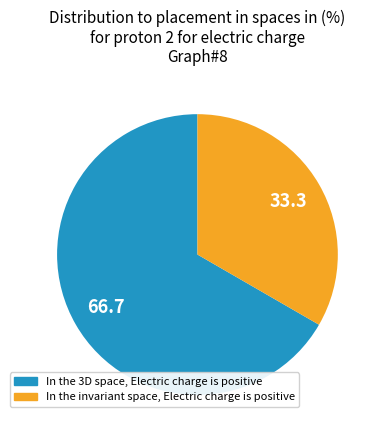

Which slice is the largest?

In the 3D space, Electric charge is positive